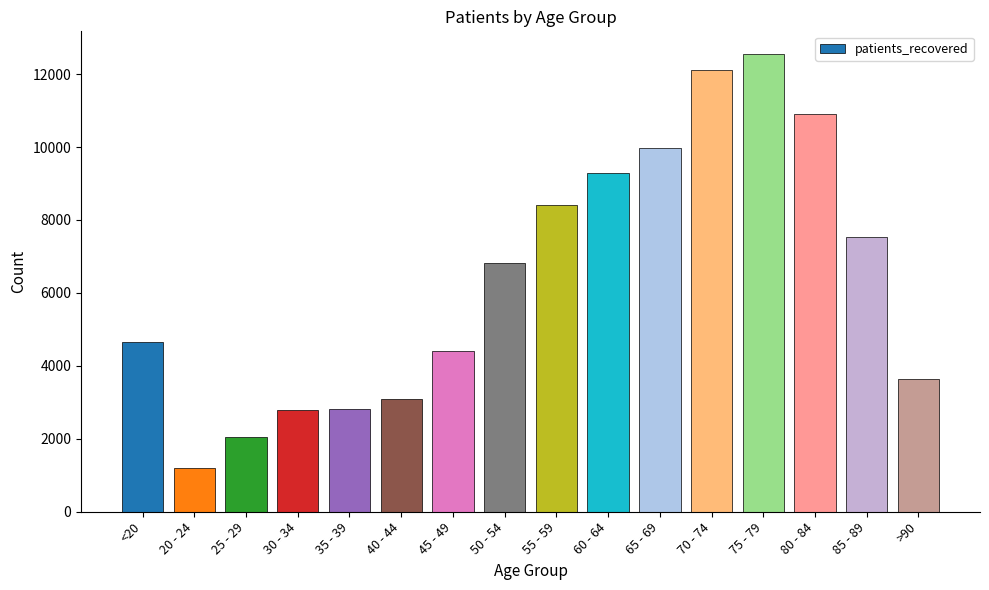

Is it true that the value at <20 is 4665?

True